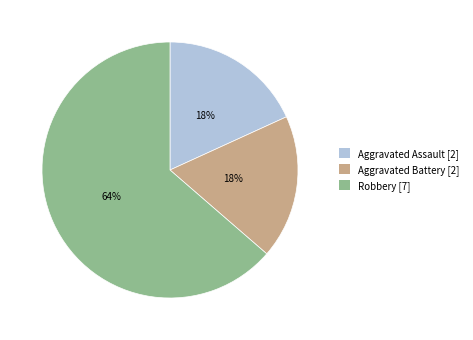

Do Robbery [7] and Aggravated Battery [2] together represent more than half of the pie?

Yes